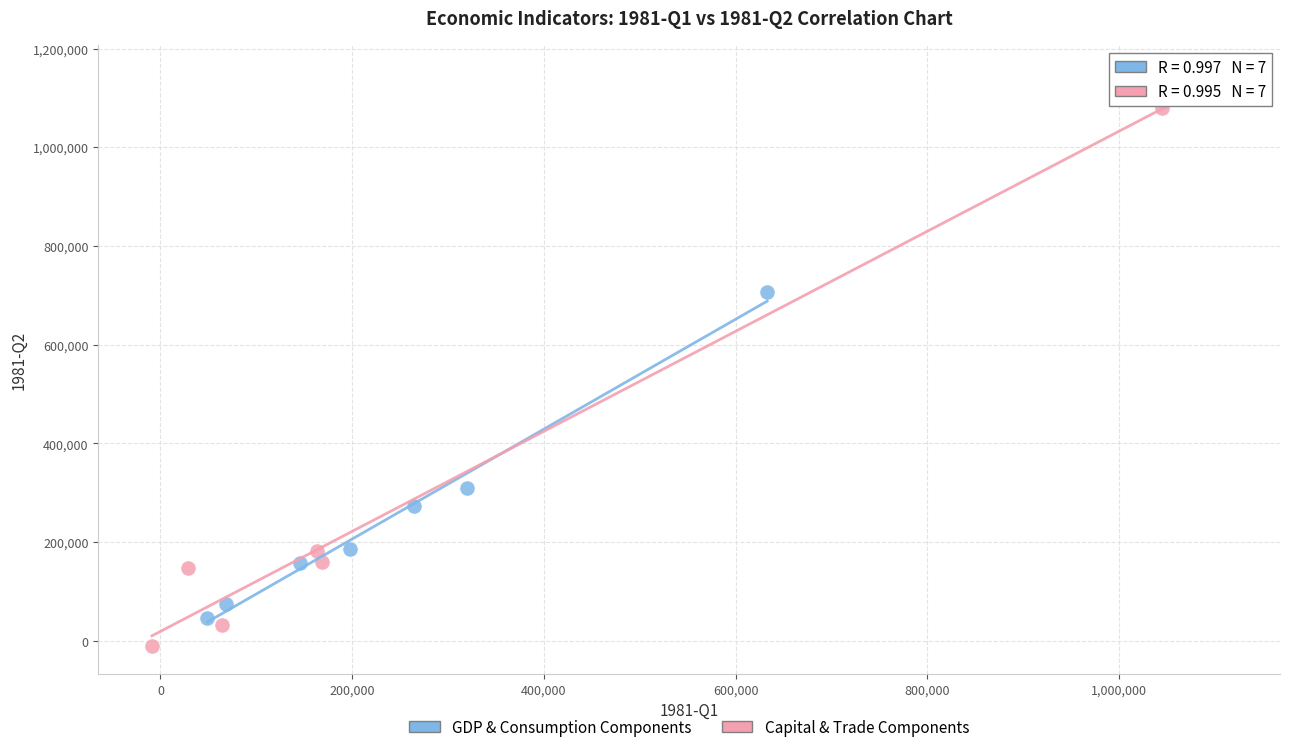

Which series has the largest Y range (max minus min)?

Capital & Trade Components